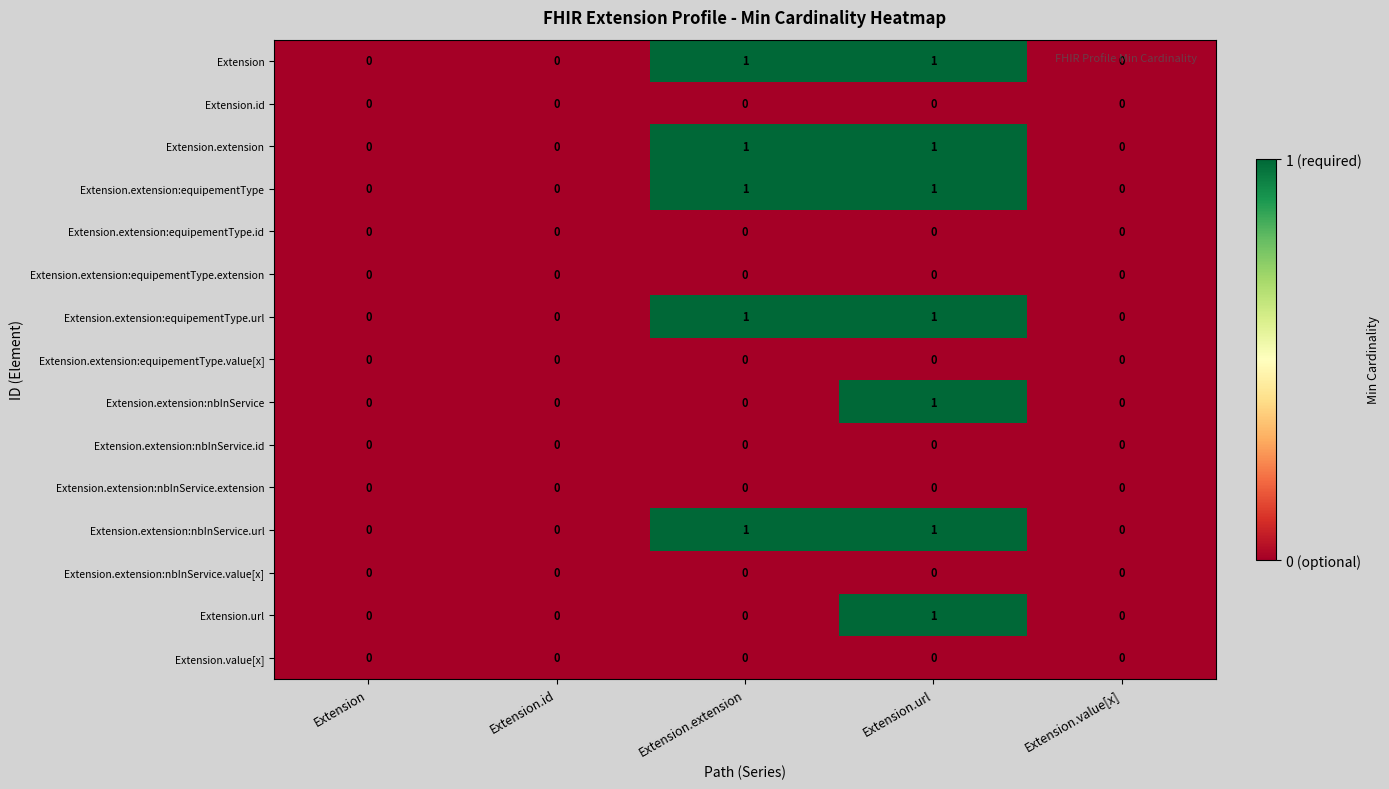

Is the value of Extension.extension at Extension.extension greater than the value of Extension.id at Extension.extension?

Yes